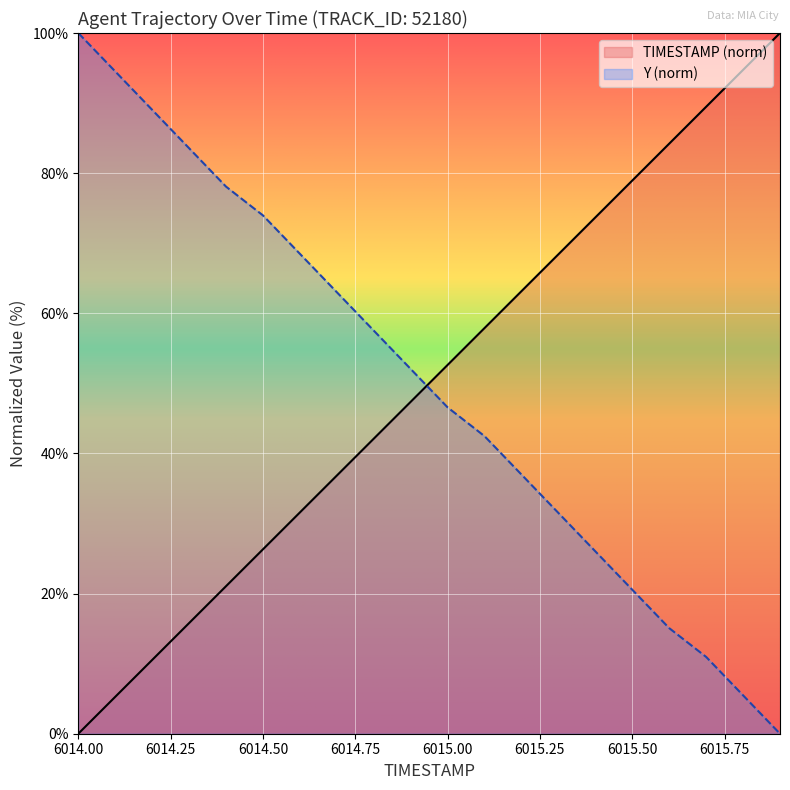

At how many categories does at least one series exceed 64?

14